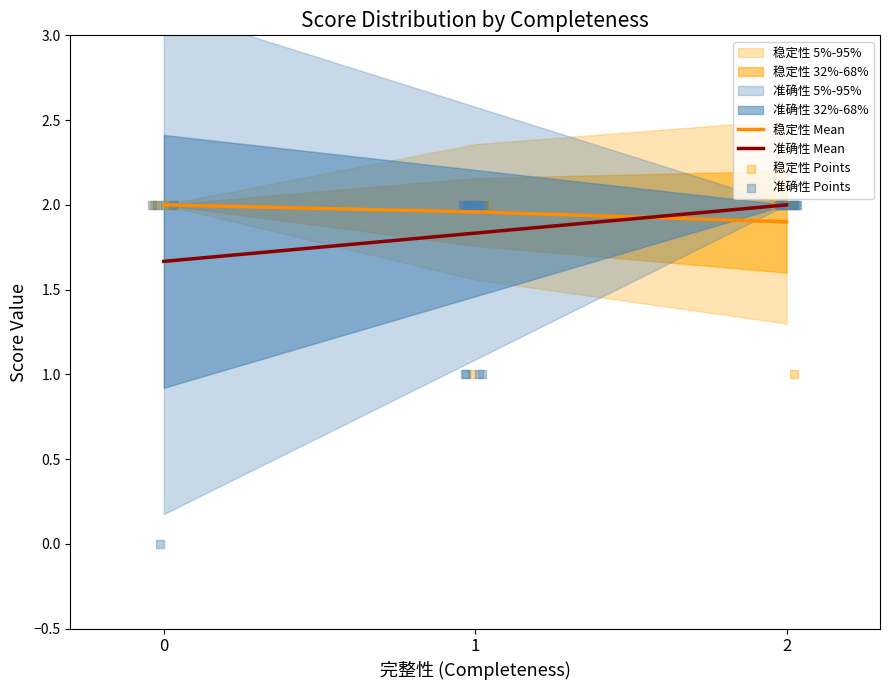

Which series reaches the minimum Y coordinate?

准确性